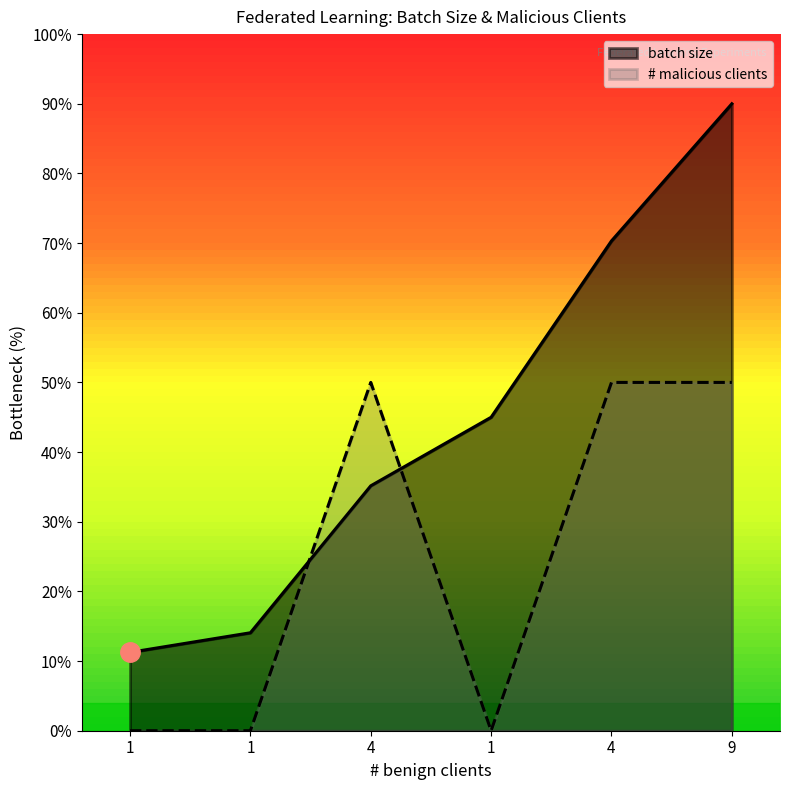

Is the value of # malicious clients at 4 greater than the value of batch size at 1?

Yes